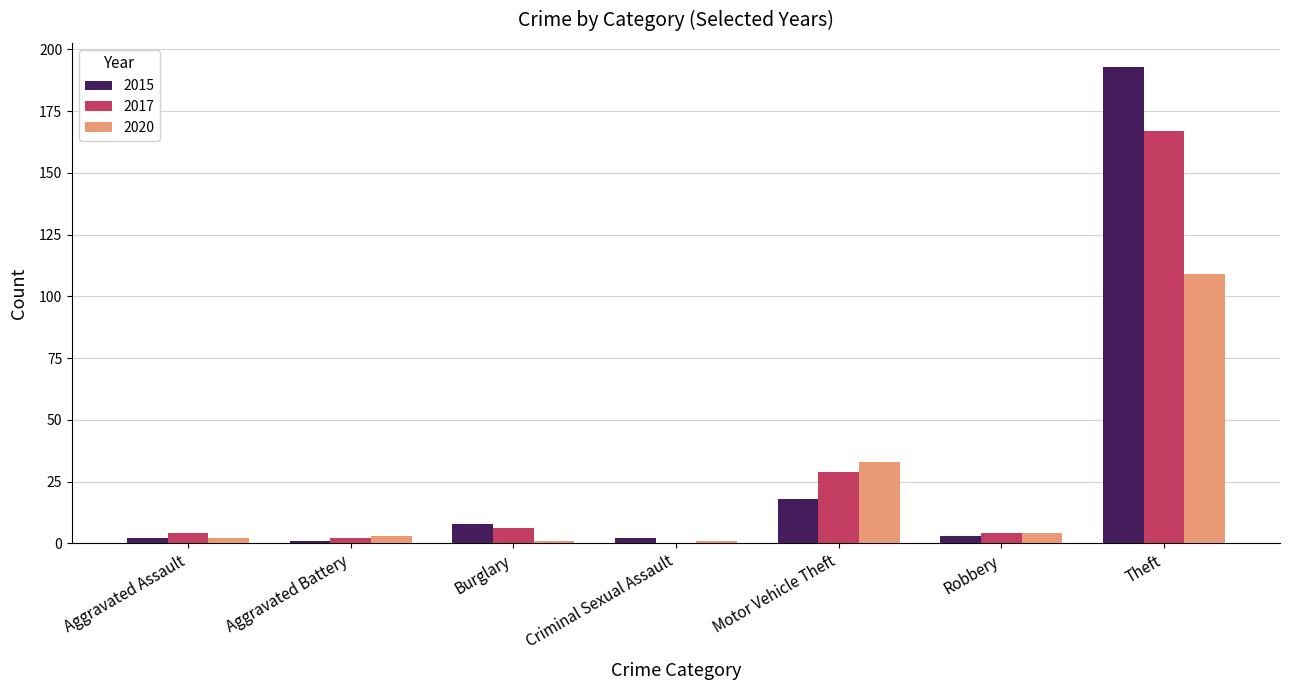

At which label is 2020 closest to 55?

Motor Vehicle Theft